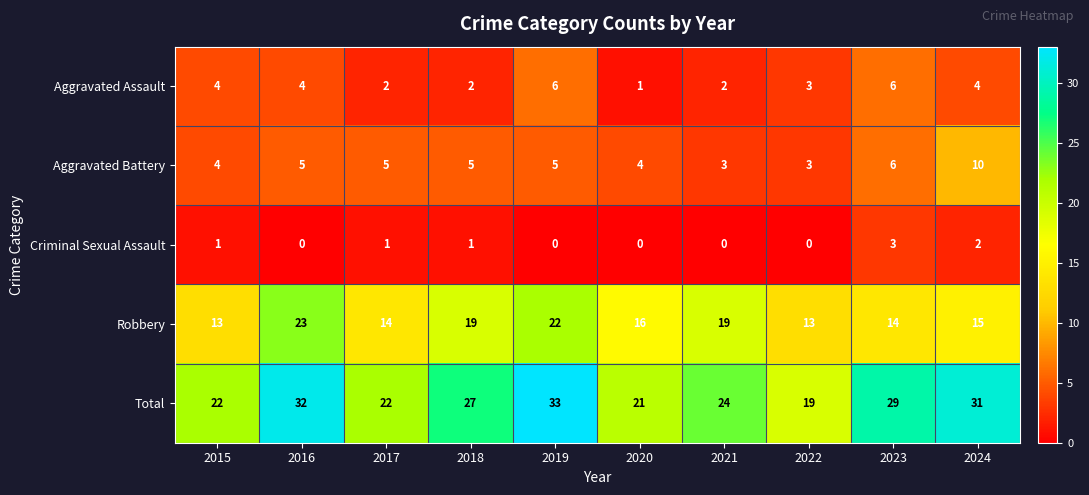

Which label corresponds to the largest value in the chart?

2019